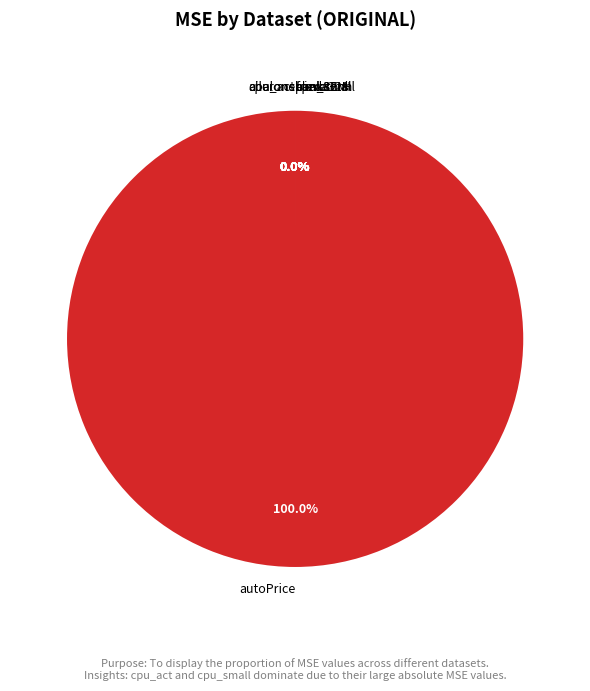

To the nearest percent, what is the average slice percentage?

10%